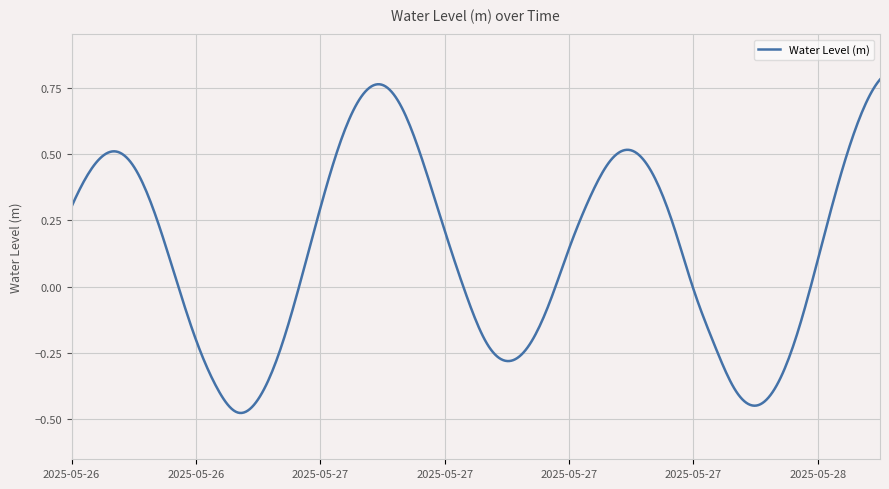

What is the difference between the maximum and minimum values?

1.3